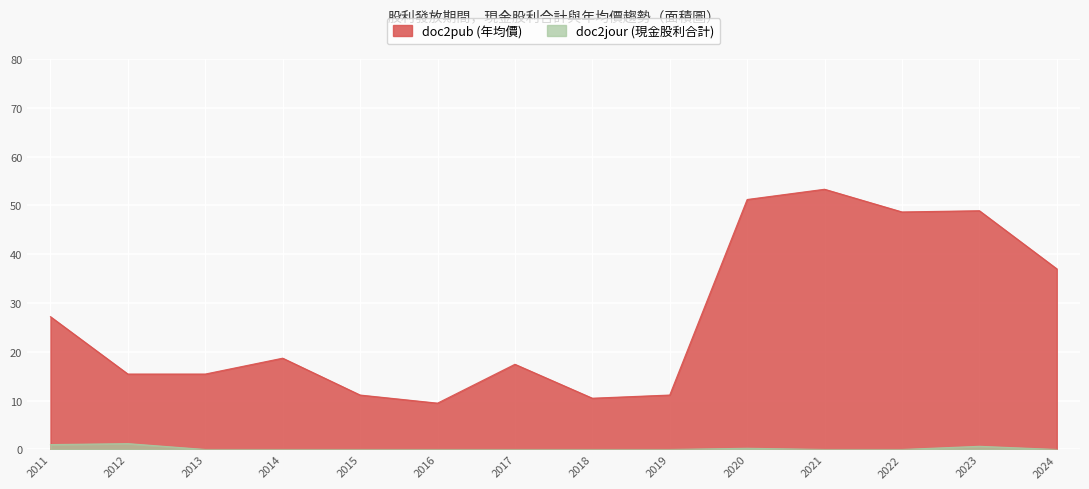

Reading right to left, list all the values displayed in this chart.

doc2jour (現金股利合計): 0.0	0.7	0.0	0.0	0.2	0.0	0.0	0.0	0.0	0.0	0.0	0.0	1.2	1.0
doc2pub (年均價): 37.0	48.9	48.6	53.3	51.2	11.2	10.5	17.4	9.5	11.2	18.7	15.4	15.4	27.2